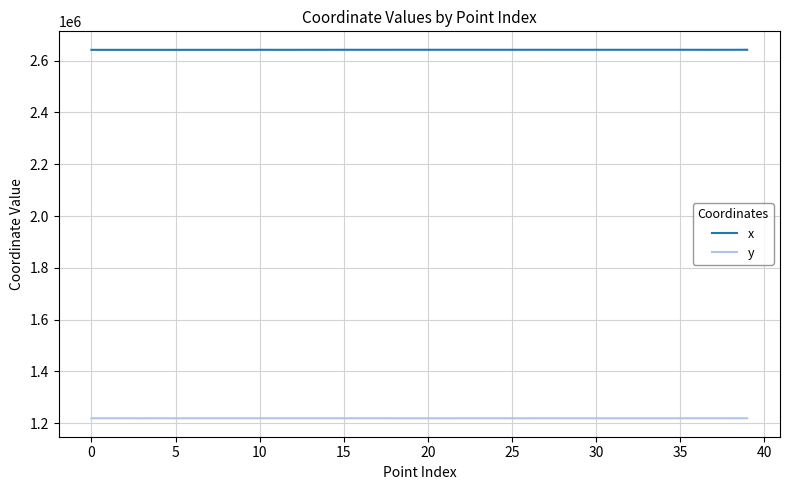

List the series in order of their peak value, lowest first.

y, x